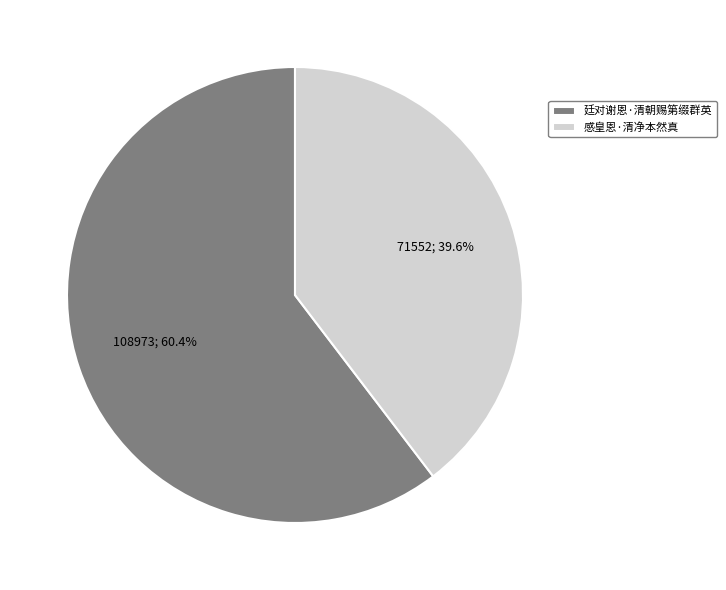

Approximately how many times larger is the value at 感皇恩·清净本然真 compared to 廷对谢恩·清朝赐第缀群英?

0.7